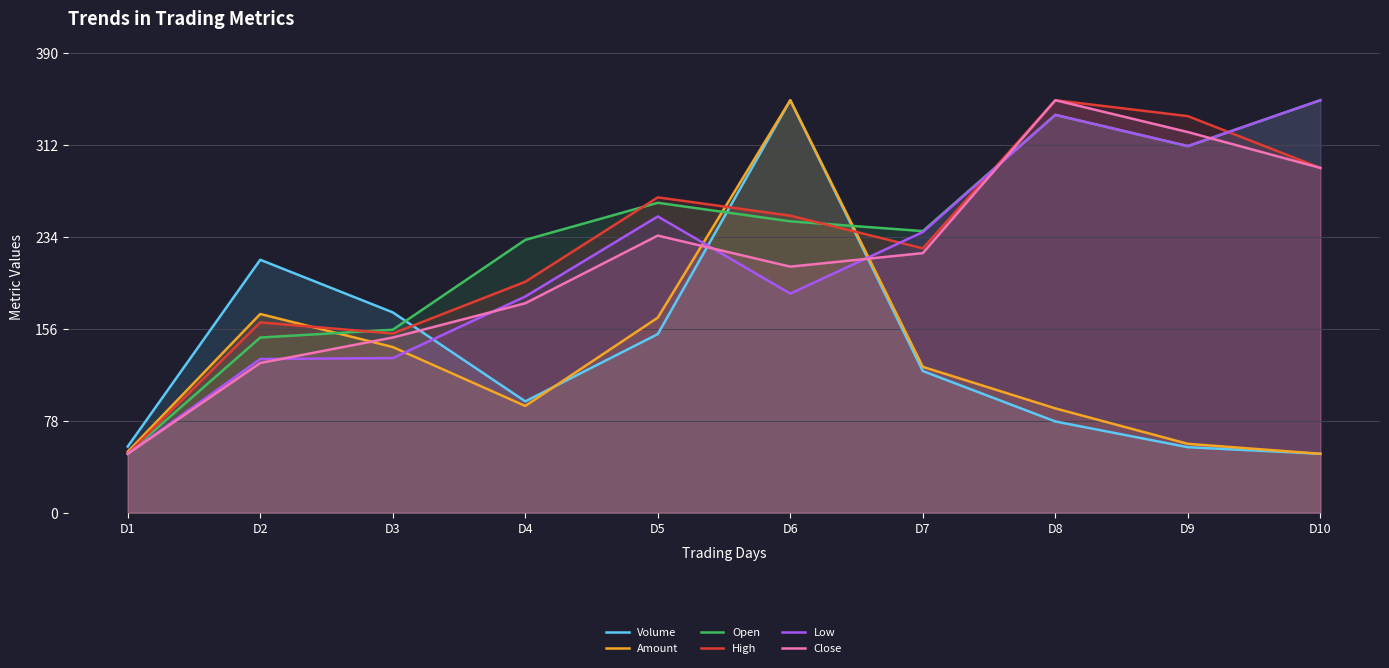

In Close, how many points are lower than both neighbors (excluding endpoints)?

1